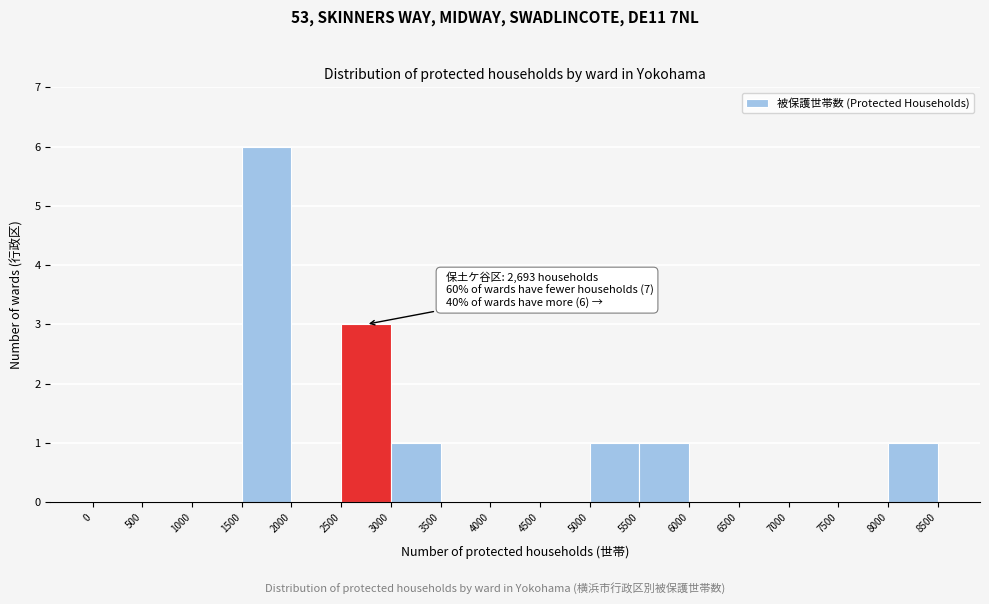

Over which range of the x-axis is the bar tallest?

1500 to 2000